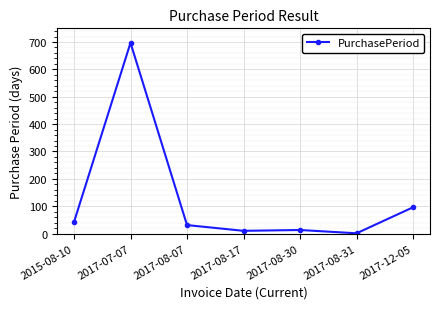

What is the value of the 2nd point from the left?

697